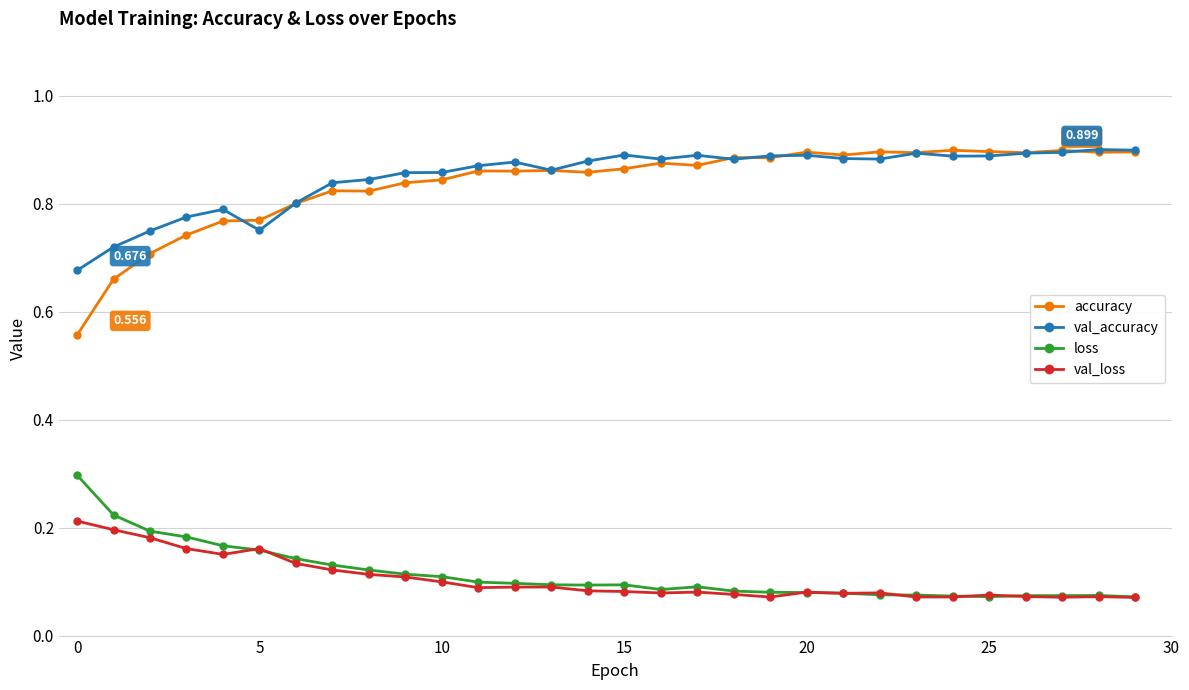

How many accuracy values are between 0 and 1?

30